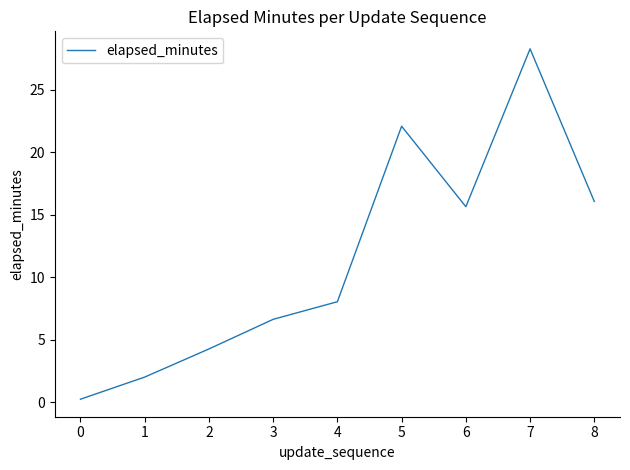

What is the difference between the maximum and second lowest values?

26.3